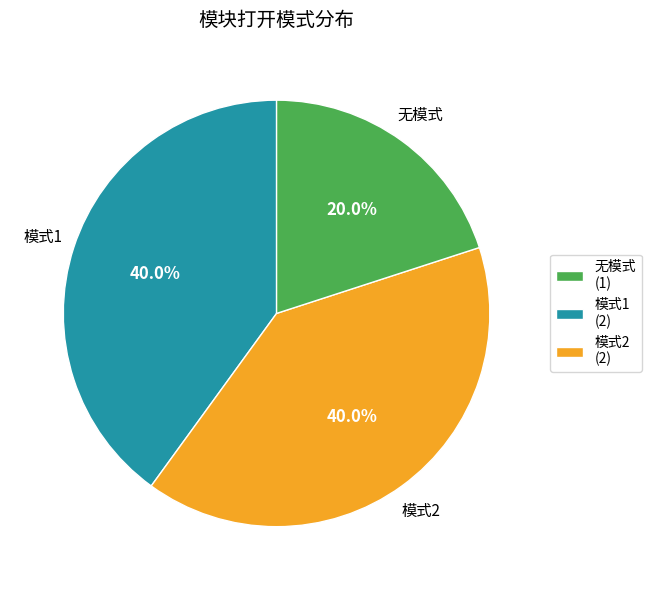

What is the smallest slice in the pie chart?

无模式